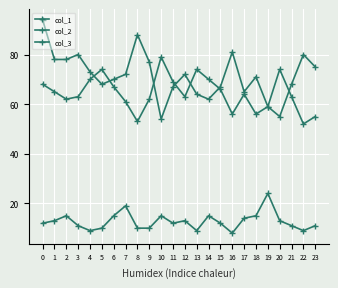

What is the spread (max minus min) of values at 12?

59